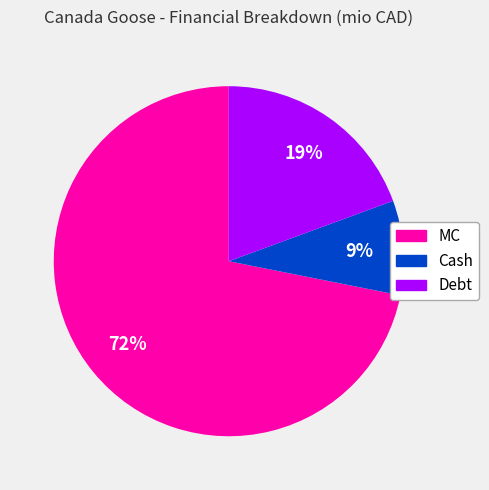

Which slice is the smallest?

Cash